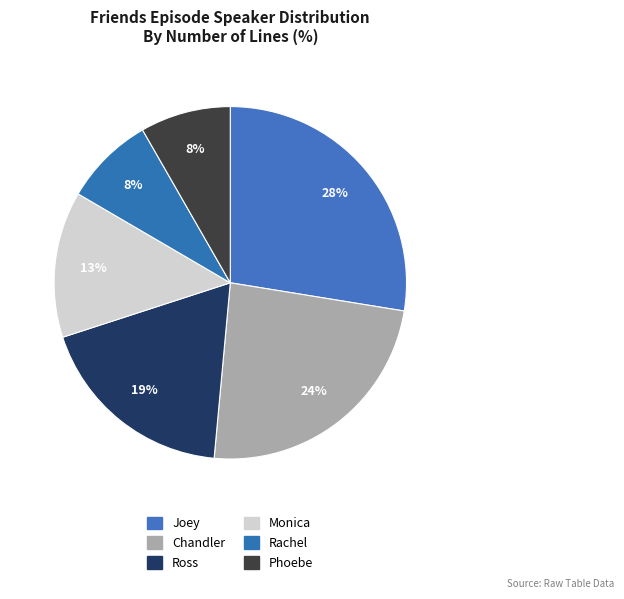

Count the number of slices in the pie.

6